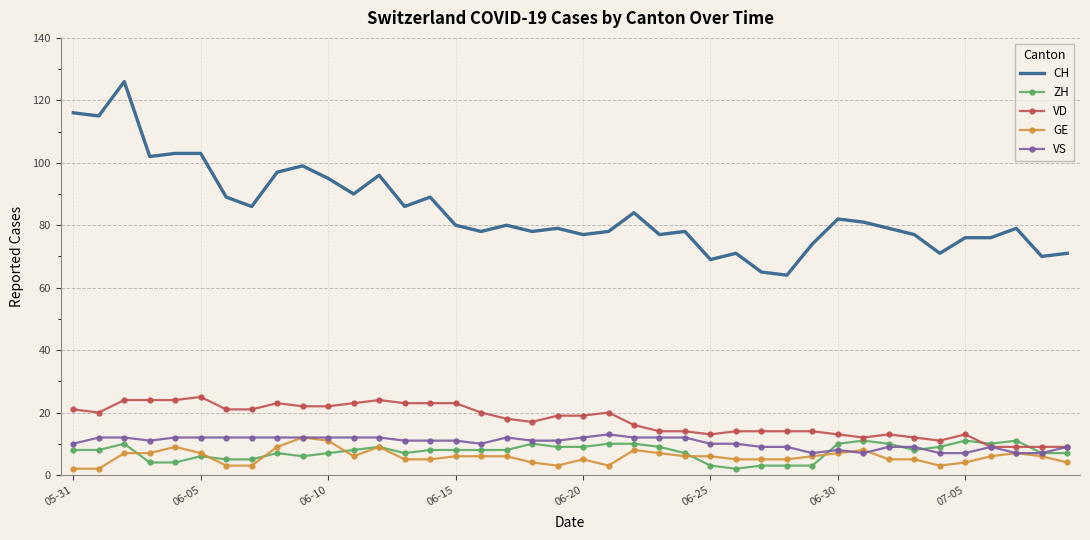

True or false: CH and VS intersect in this chart.

False